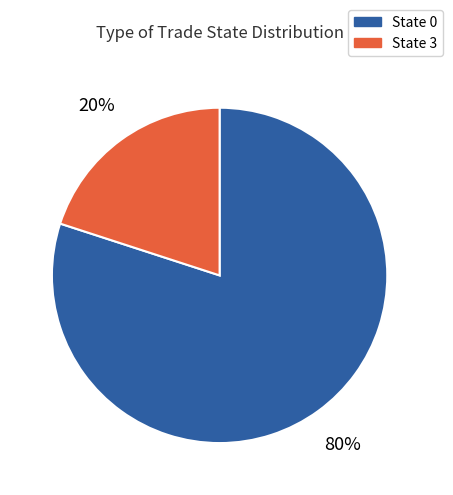

Is the sum of State 0 and State 3 greater than half?

Yes